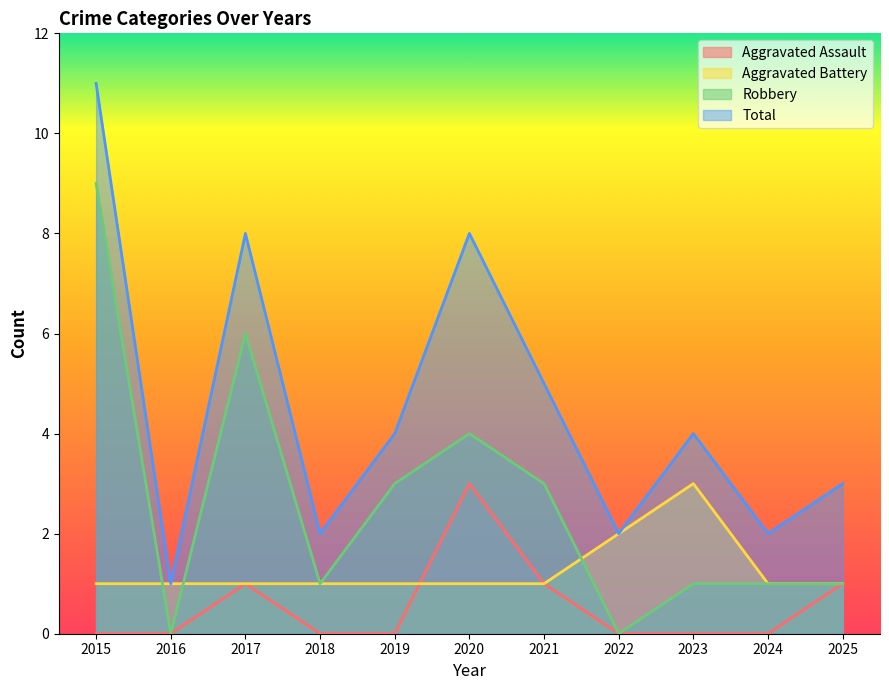

Which label corresponds to the smallest value in the chart?

2015